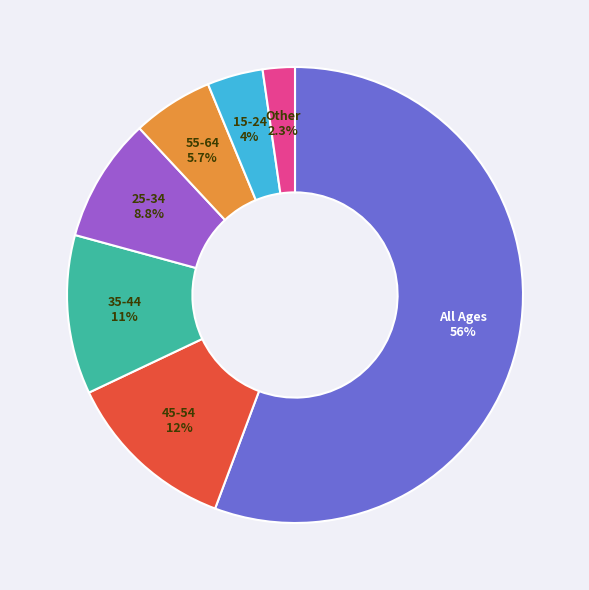

Is there a majority slice in this chart?

Yes